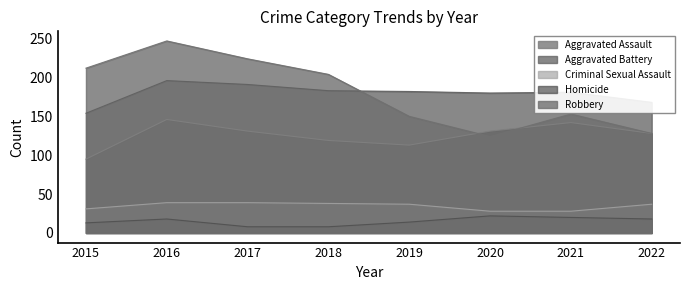

Read the Robbery value at 2019.

150